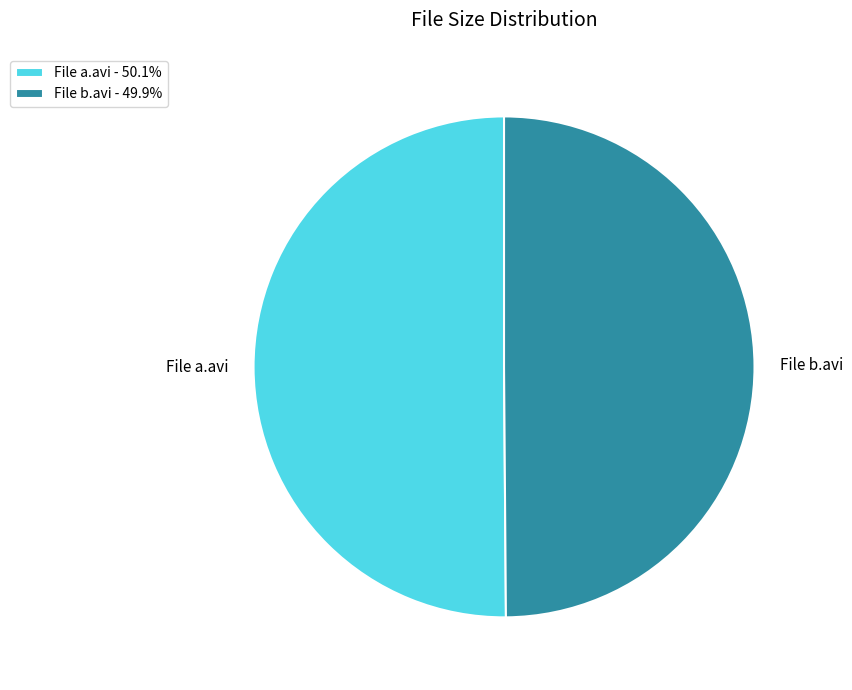

Combined, do File a.avi and File b.avi account for over 50%?

Yes